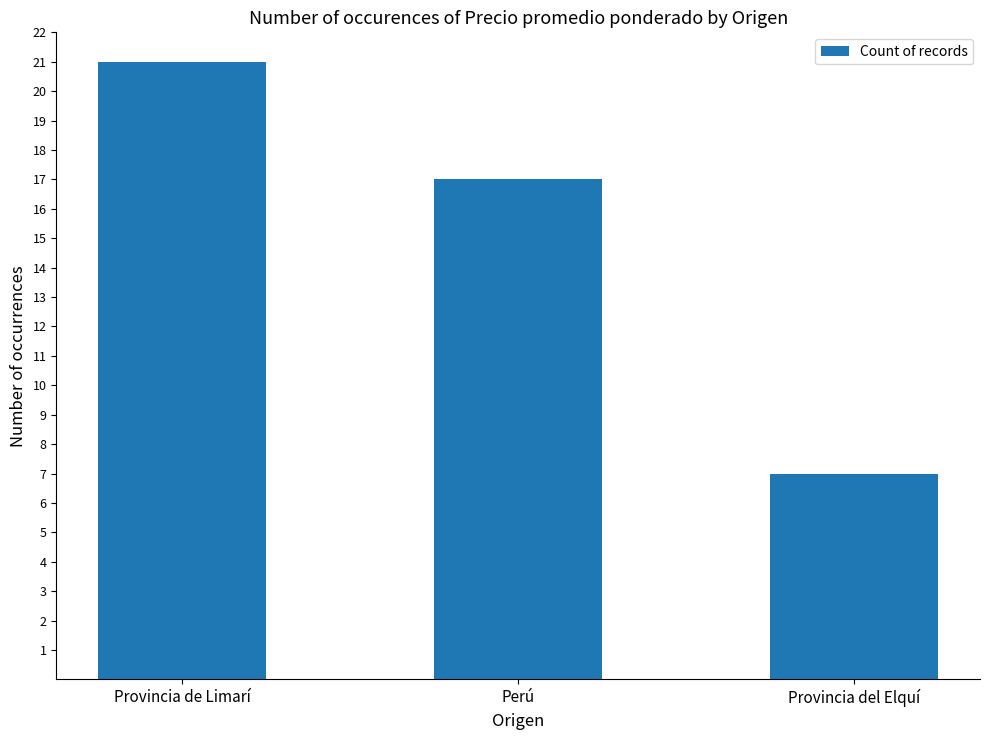

At which label does the data first exceed 17?

Provincia de Limarí